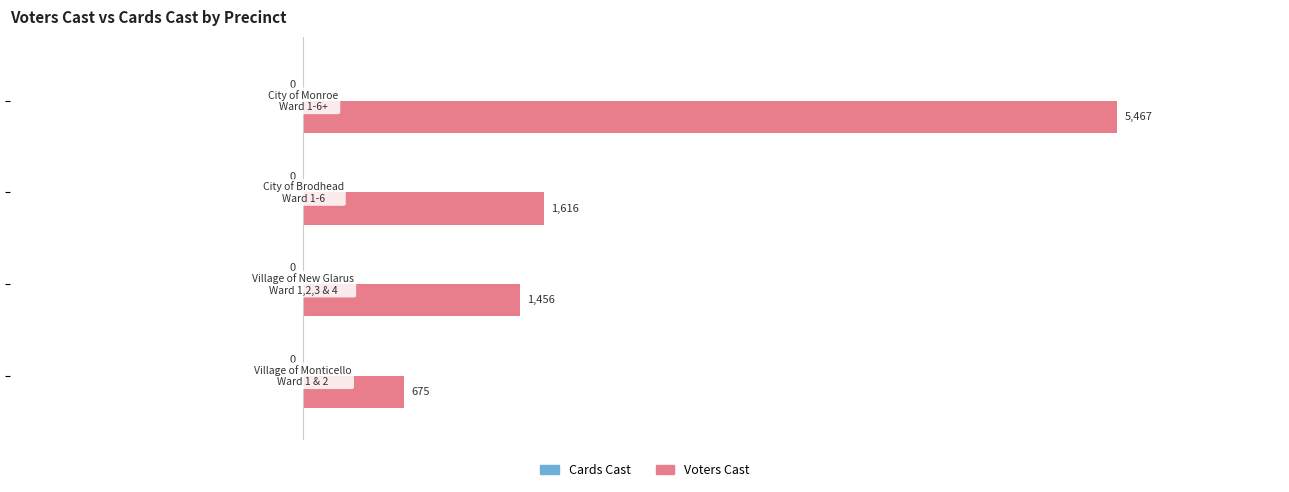

Reading bottom to top, extract all data points from this chart.

675	1456	1616	5467